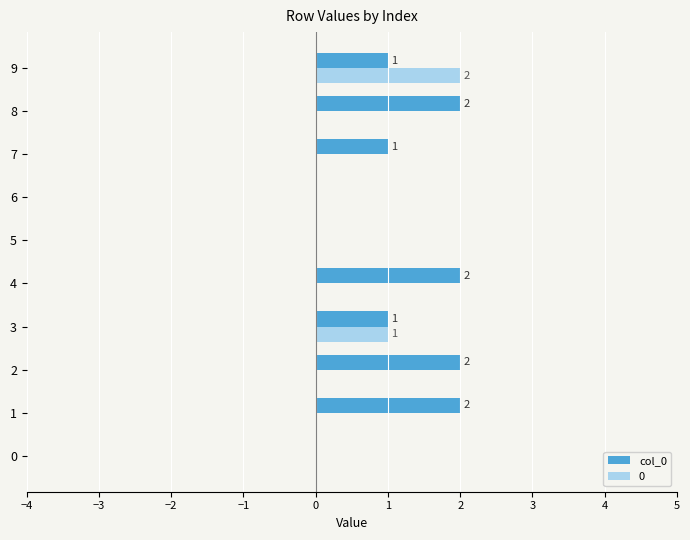

The col_0 series shows 1 at 3. True or false?

True